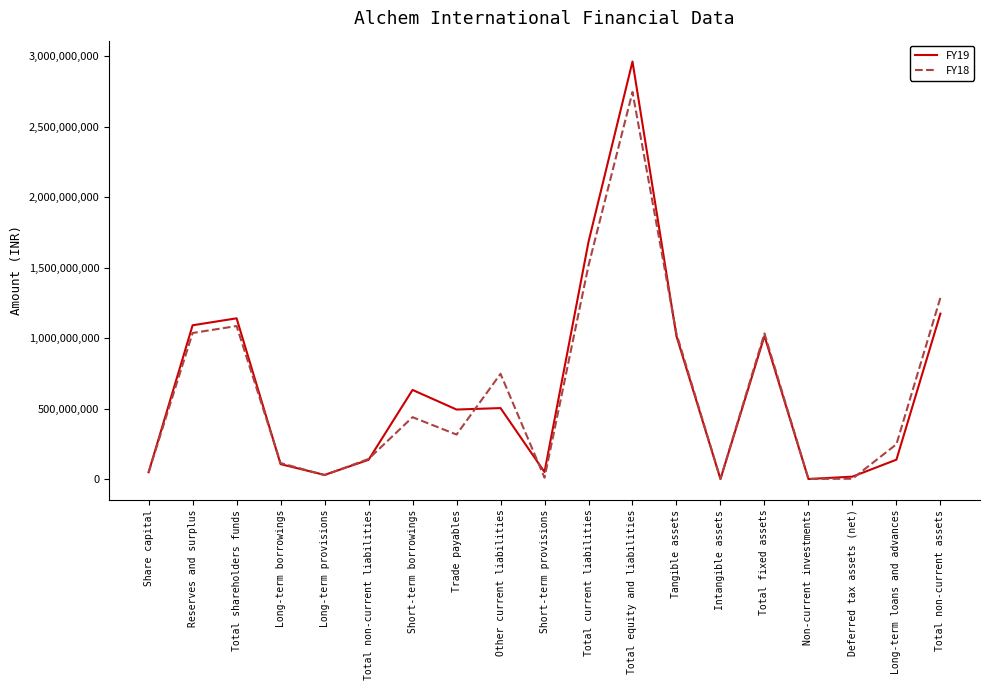

What is the spread (max minus min) of values at Total current liabilities?

167800804